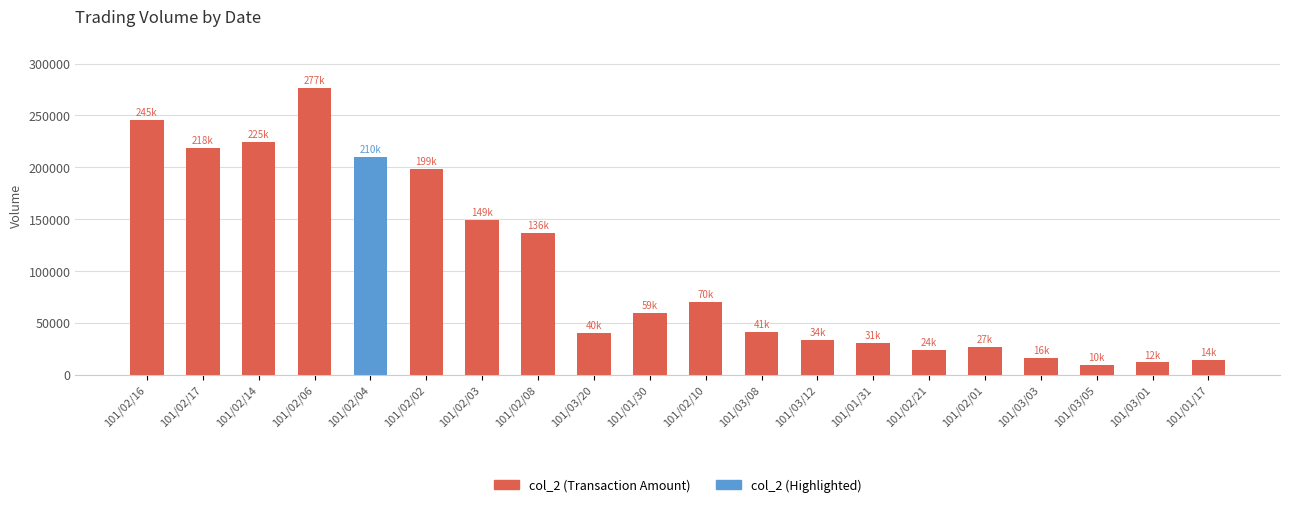

Is it true that the value at 101/02/10 is 70200?

True